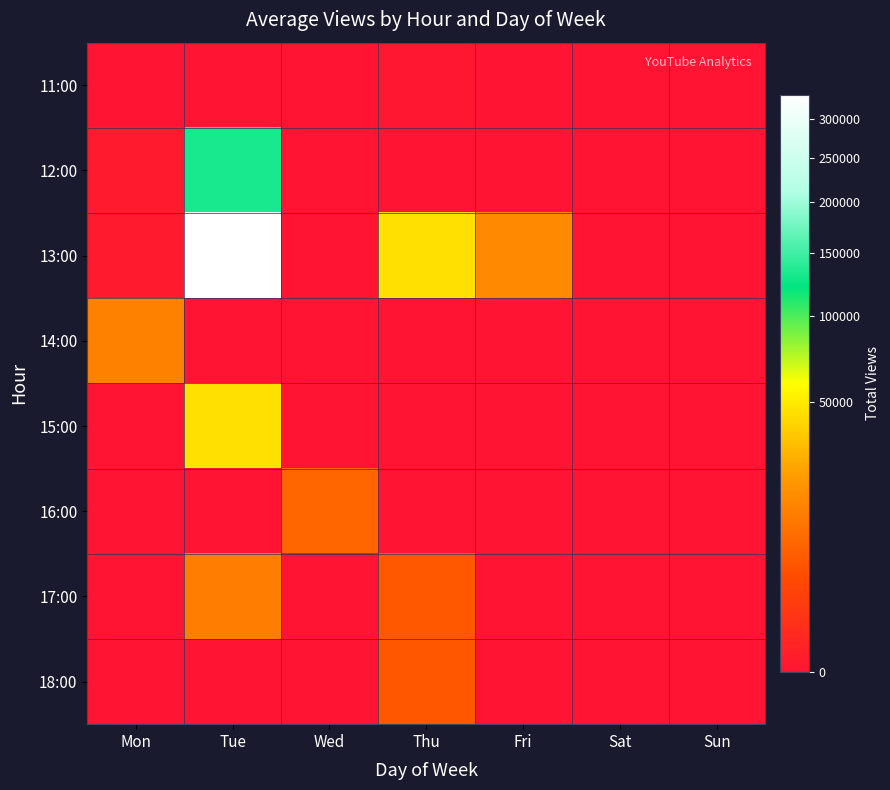

Reading left to right, transcribe all the data shown in this chart.

11:00: Mon=0	Tue=0	Wed=0	Thu=1	Fri=0	Sat=0	Sun=0
12:00: Mon=14	Tue=131803	Wed=0	Thu=0	Fri=0	Sat=0	Sun=0
13:00: Mon=22	Tue=333633	Wed=0	Thu=45456	Fri=16307	Sat=0	Sun=0
14:00: Mon=14060	Tue=0	Wed=0	Thu=0	Fri=0	Sat=0	Sun=0
15:00: Mon=0	Tue=45422	Wed=0	Thu=0	Fri=0	Sat=0	Sun=0
16:00: Mon=0	Tue=0	Wed=7871	Thu=0	Fri=0	Sat=0	Sun=0
17:00: Mon=0	Tue=13067	Wed=0	Thu=5454	Fri=0	Sat=0	Sun=0
18:00: Mon=0	Tue=0	Wed=0	Thu=5089	Fri=0	Sat=0	Sun=0